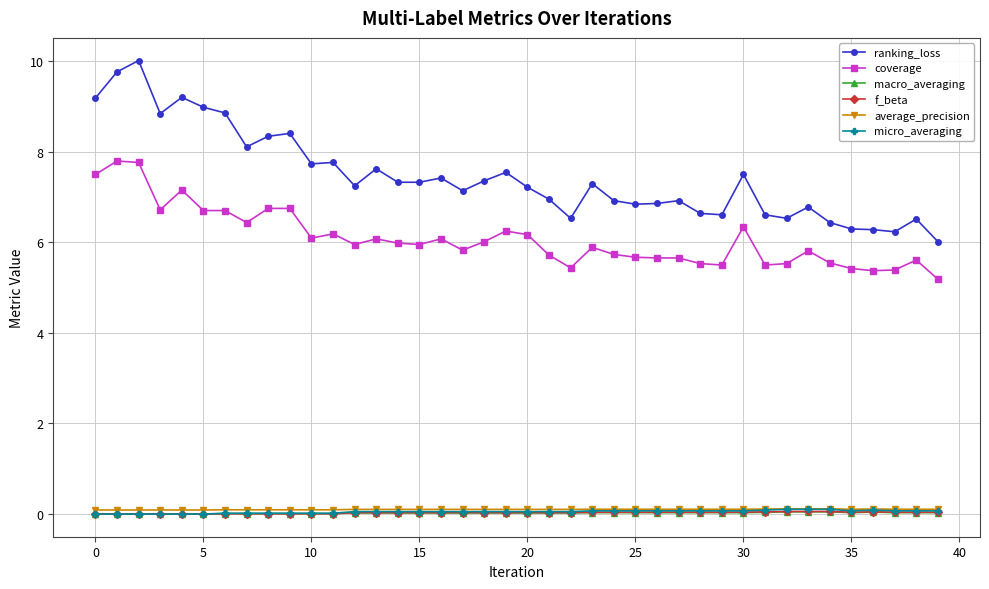

True or false: ranking_loss and micro_averaging cross at least once.

False